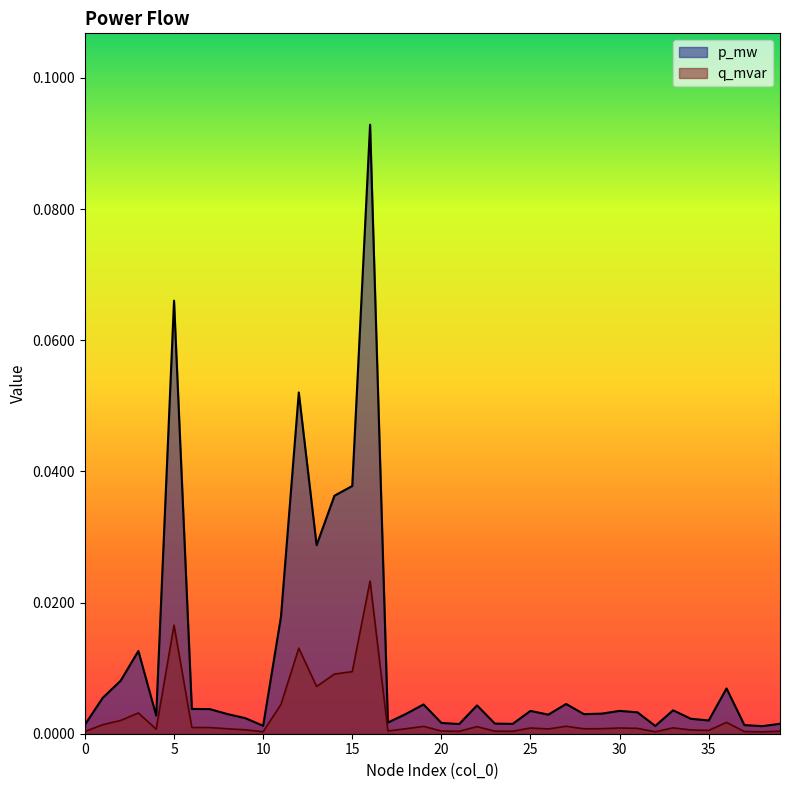

How many categories are shown in the chart?

40